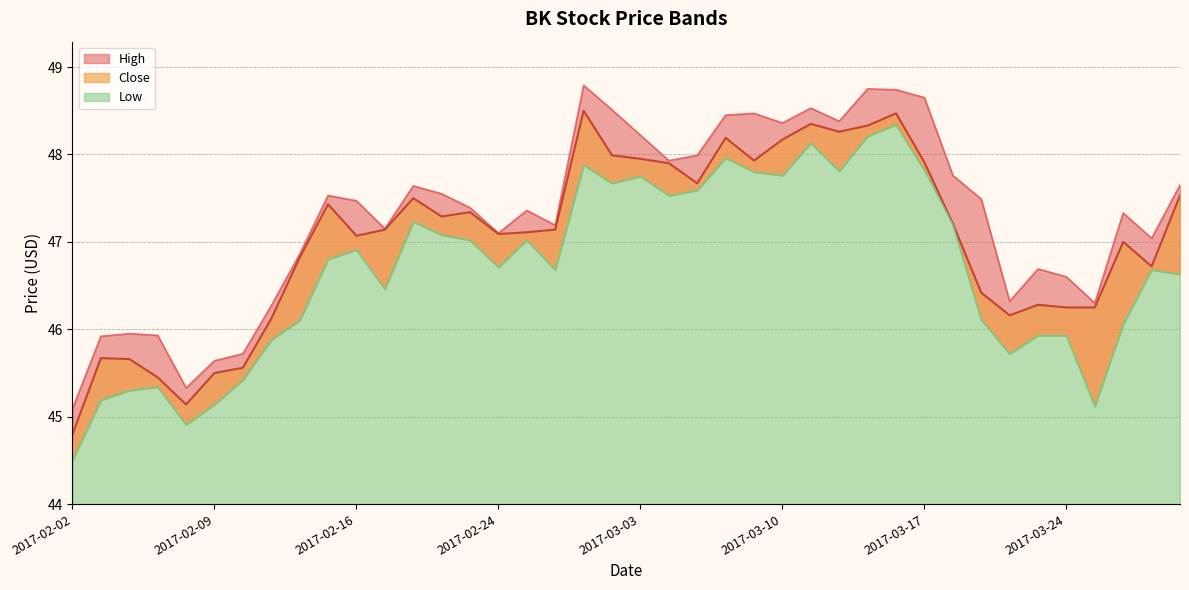

Reading left to right, transcribe all the data shown in this chart.

High: 2017-02-02=45.1	2017-02-03=45.9	2017-02-06=46.0	2017-02-07=45.9	2017-02-08=45.3	2017-02-09=45.6	2017-02-10=45.7	2017-02-13=46.3	2017-02-14=46.9	2017-02-15=47.5	2017-02-16=47.5	2017-02-17=47.2	2017-02-21=47.6	2017-02-22=47.5	2017-02-23=47.4	2017-02-24=47.1	2017-02-27=47.4	2017-02-28=47.2	2017-03-01=48.8	2017-03-02=48.5	2017-03-03=48.2	2017-03-06=47.9	2017-03-07=48.0	2017-03-08=48.5	2017-03-09=48.5	2017-03-10=48.4	2017-03-13=48.5	2017-03-14=48.4	2017-03-15=48.8	2017-03-16=48.7	2017-03-17=48.7	2017-03-20=47.8	2017-03-21=47.5	2017-03-22=46.3	2017-03-23=46.7	2017-03-24=46.6	2017-03-27=46.3	2017-03-28=47.3	2017-03-29=47.0	2017-03-30=47.7
Low: 2017-02-02=44.5	2017-02-03=45.2	2017-02-06=45.3	2017-02-07=45.3	2017-02-08=44.9	2017-02-09=45.1	2017-02-10=45.4	2017-02-13=45.9	2017-02-14=46.1	2017-02-15=46.8	2017-02-16=46.9	2017-02-17=46.5	2017-02-21=47.2	2017-02-22=47.1	2017-02-23=47.0	2017-02-24=46.7	2017-02-27=47.0	2017-02-28=46.7	2017-03-01=47.9	2017-03-02=47.7	2017-03-03=47.8	2017-03-06=47.5	2017-03-07=47.6	2017-03-08=48.0	2017-03-09=47.8	2017-03-10=47.8	2017-03-13=48.1	2017-03-14=47.8	2017-03-15=48.2	2017-03-16=48.3	2017-03-17=47.8	2017-03-20=47.2	2017-03-21=46.1	2017-03-22=45.7	2017-03-23=45.9	2017-03-24=45.9	2017-03-27=45.1	2017-03-28=46.1	2017-03-29=46.7	2017-03-30=46.6
Close: 2017-02-02=44.8	2017-02-03=45.7	2017-02-06=45.7	2017-02-07=45.5	2017-02-08=45.1	2017-02-09=45.5	2017-02-10=45.6	2017-02-13=46.1	2017-02-14=46.8	2017-02-15=47.4	2017-02-16=47.1	2017-02-17=47.1	2017-02-21=47.5	2017-02-22=47.3	2017-02-23=47.3	2017-02-24=47.1	2017-02-27=47.1	2017-02-28=47.1	2017-03-01=48.5	2017-03-02=48.0	2017-03-03=48.0	2017-03-06=47.9	2017-03-07=47.7	2017-03-08=48.2	2017-03-09=47.9	2017-03-10=48.2	2017-03-13=48.3	2017-03-14=48.3	2017-03-15=48.3	2017-03-16=48.5	2017-03-17=47.9	2017-03-20=47.2	2017-03-21=46.4	2017-03-22=46.2	2017-03-23=46.3	2017-03-24=46.2	2017-03-27=46.2	2017-03-28=47.0	2017-03-29=46.7	2017-03-30=47.5